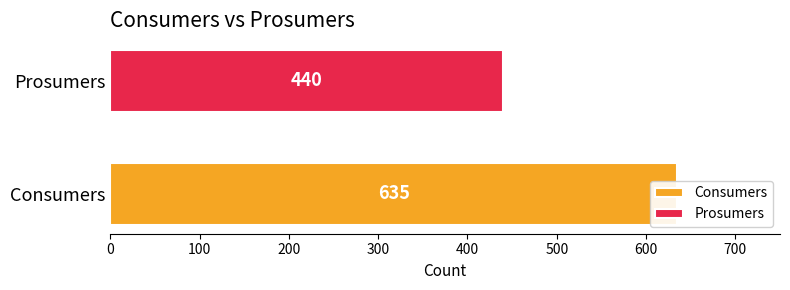

List the series in order of their peak value, highest first.

Consumers, Prosumers